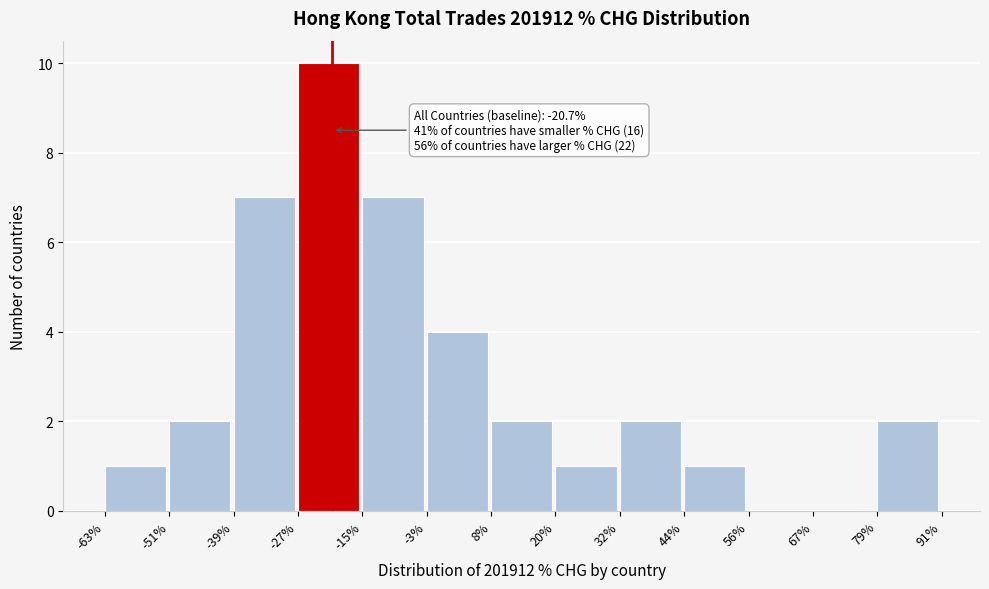

Which range on the x-axis has the tallest bar?

-27% to -15%